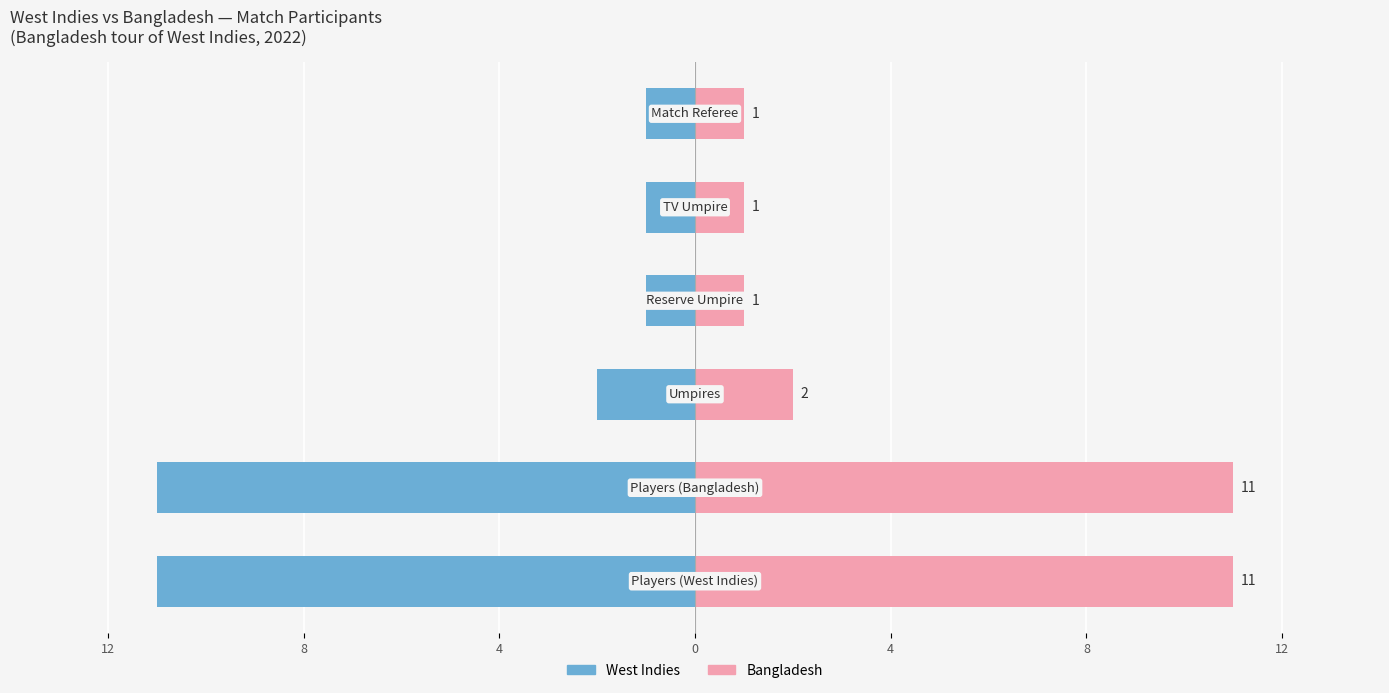

What is the greatest value displayed?

11